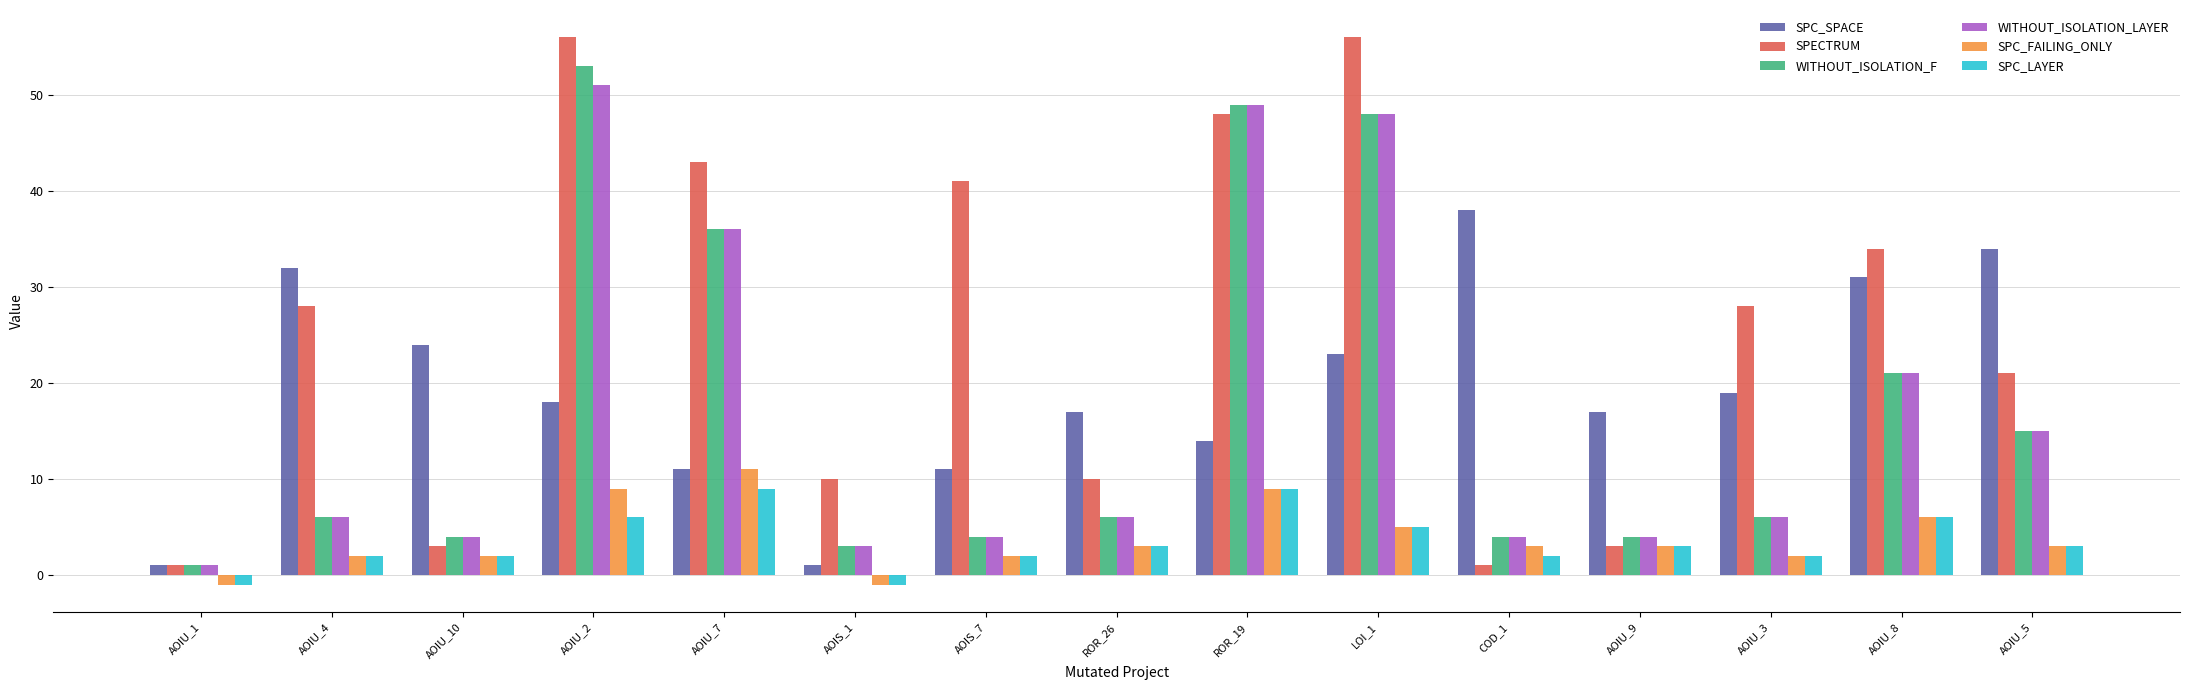

What is the difference between the SPECTRUM values at AOIU_7 and AOIU_3?

15